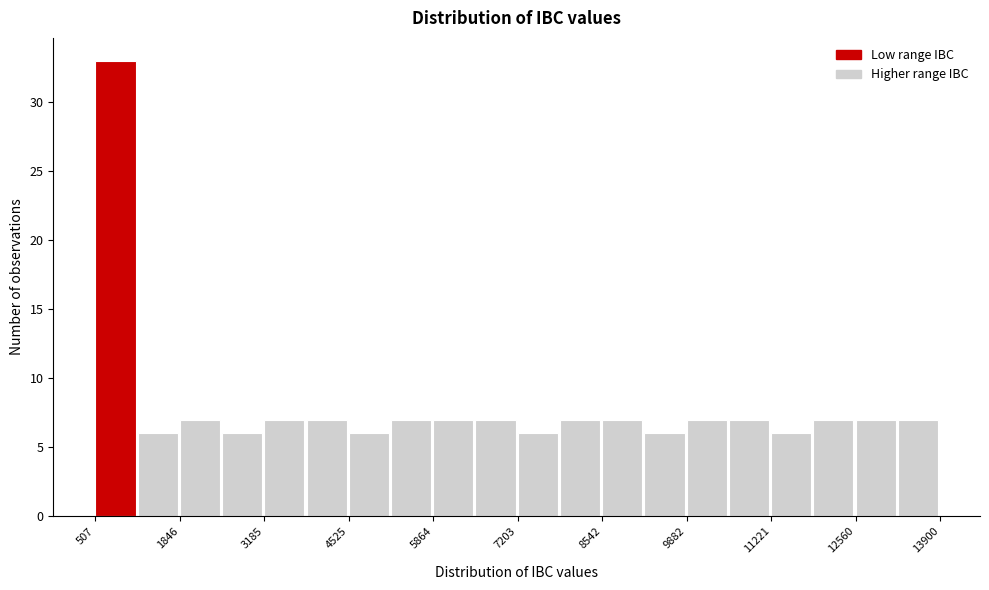

Around what value on the x-axis is the tallest bar? Give the approximate position of its centre, as read against the axis.

800